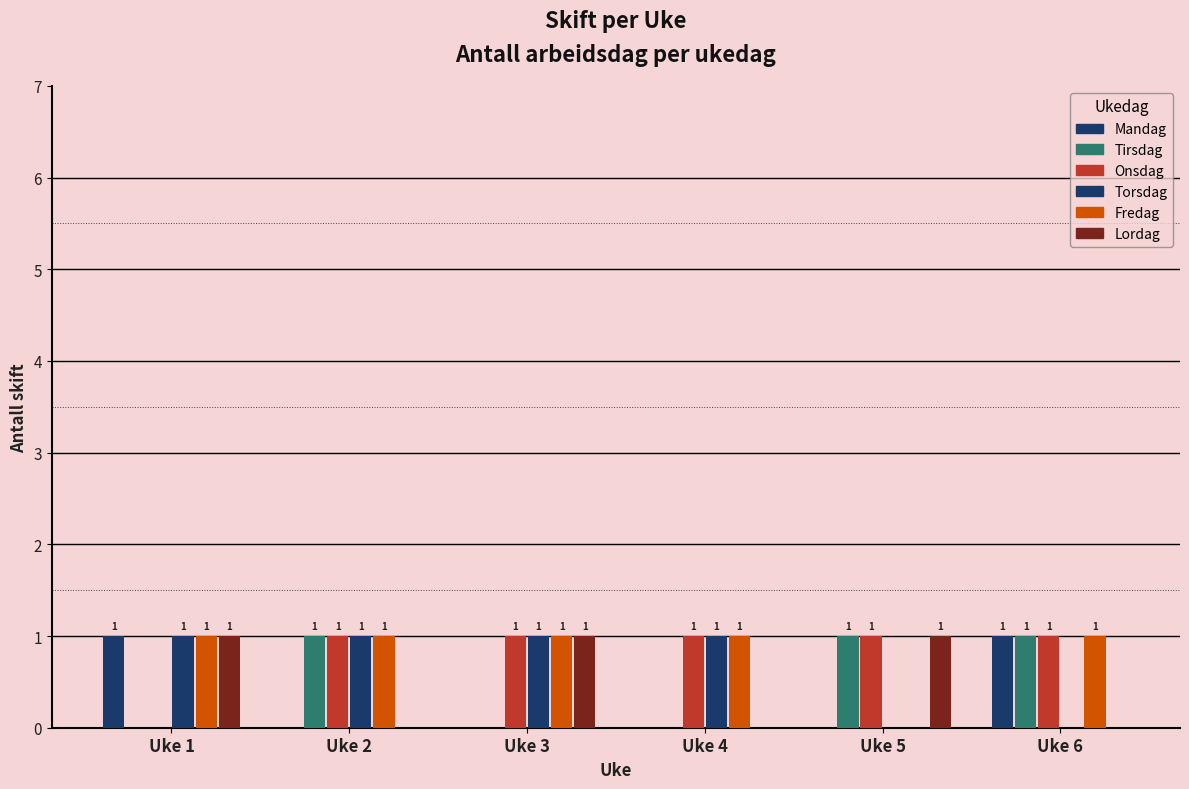

How many positive values does the Onsdag series have?

5